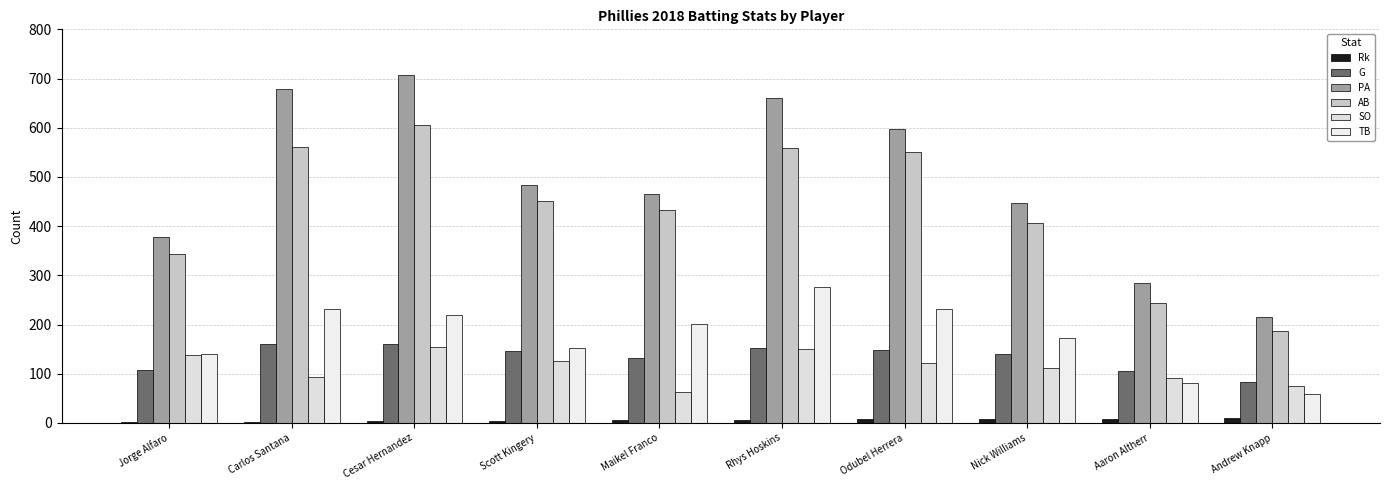

Which series has the largest range (max minus min)?

PA